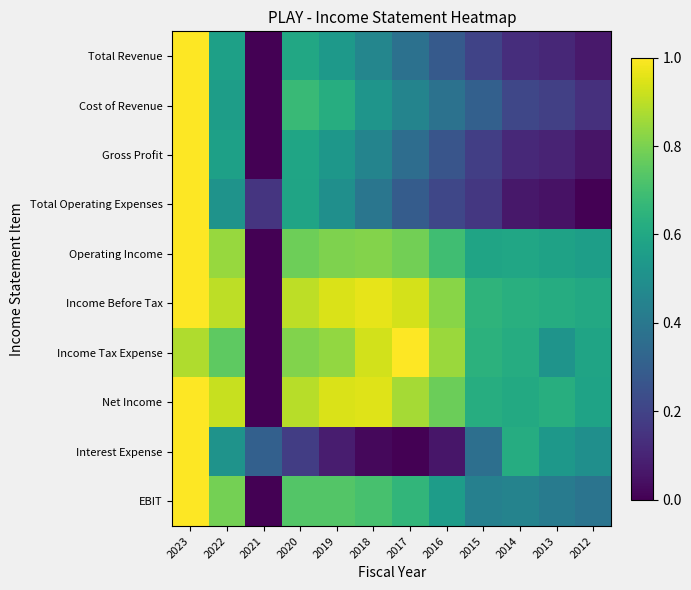

How many categories are shown in the chart?

12